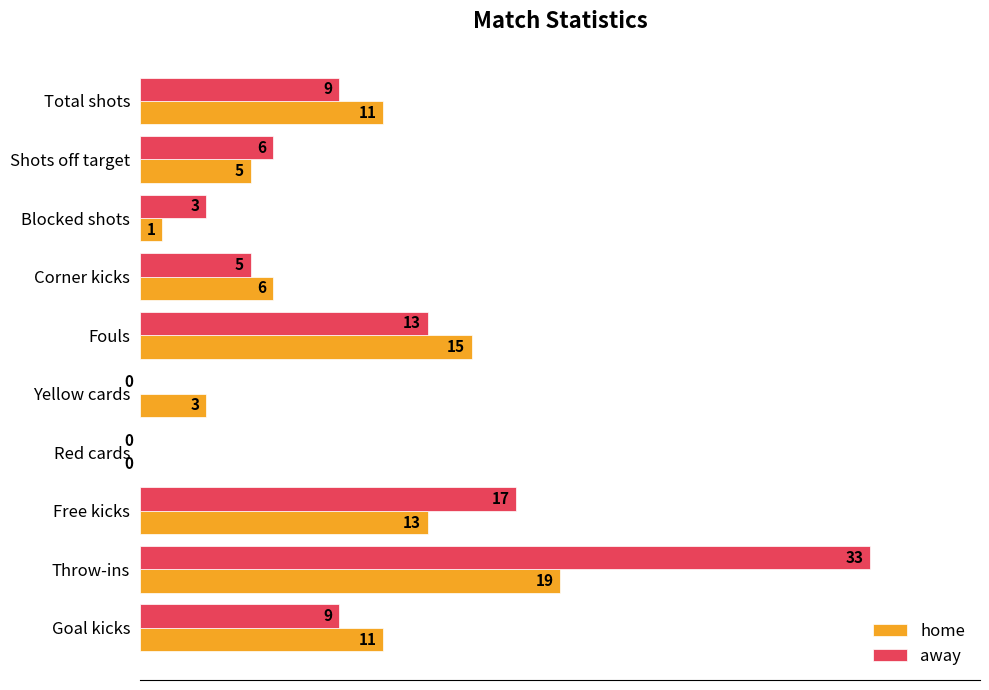

Which category has the highest value in the home series?

Throw-ins